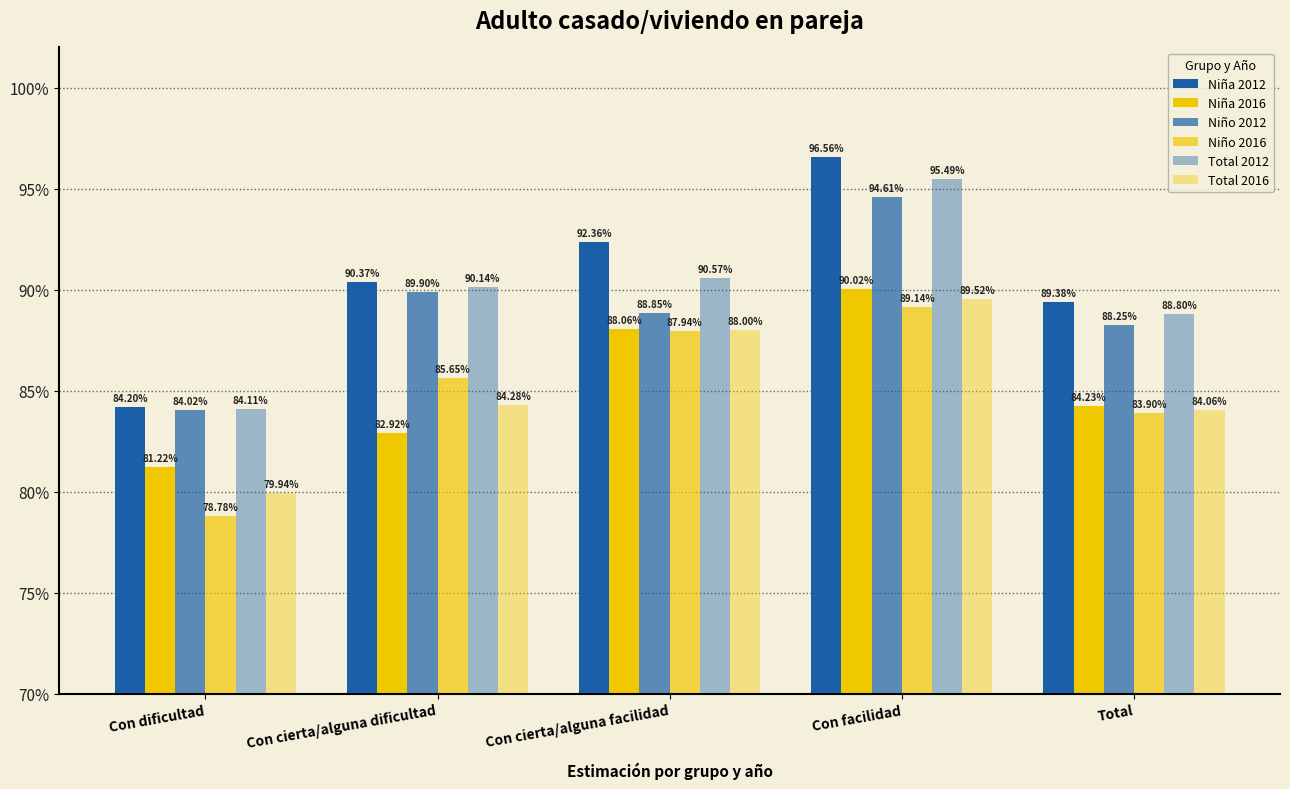

True or false: Niño 2012 has a value of 1.3 at Con dificultad.

False